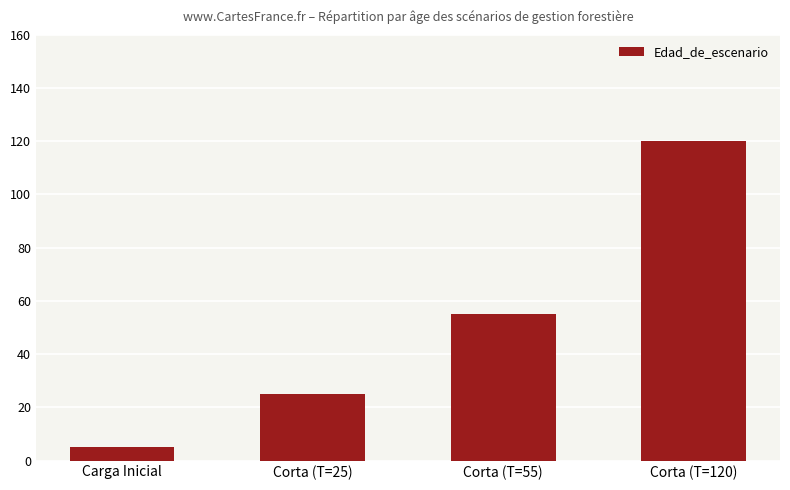

Rank the categories by value from lowest to highest.

Carga Inicial, Corta (T=25), Corta (T=55), Corta (T=120)